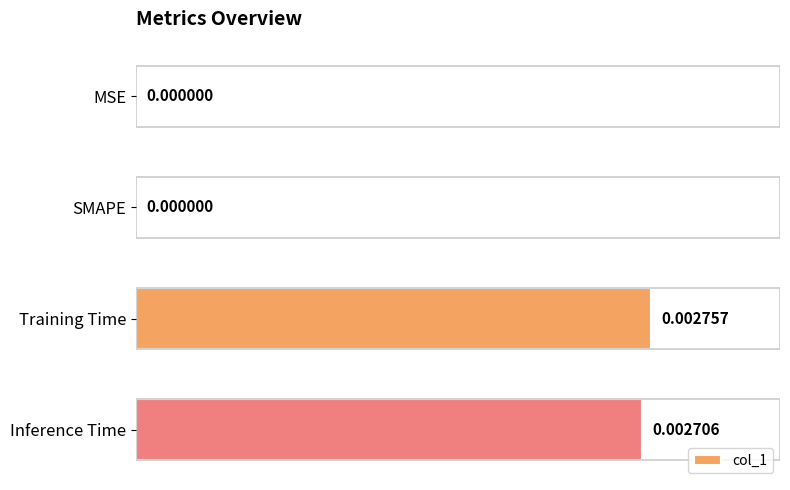

Which label corresponds to the largest value in the chart?

Training Time